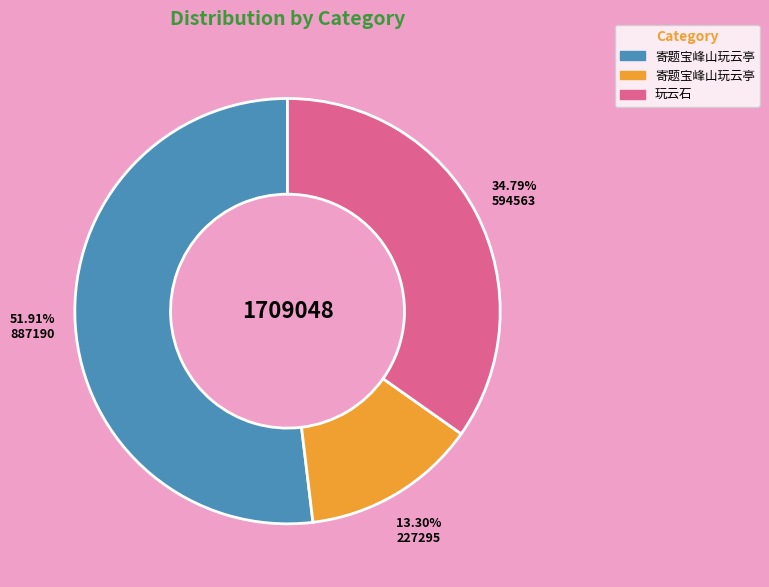

Is there any slice that represents more than half of the pie?

Yes